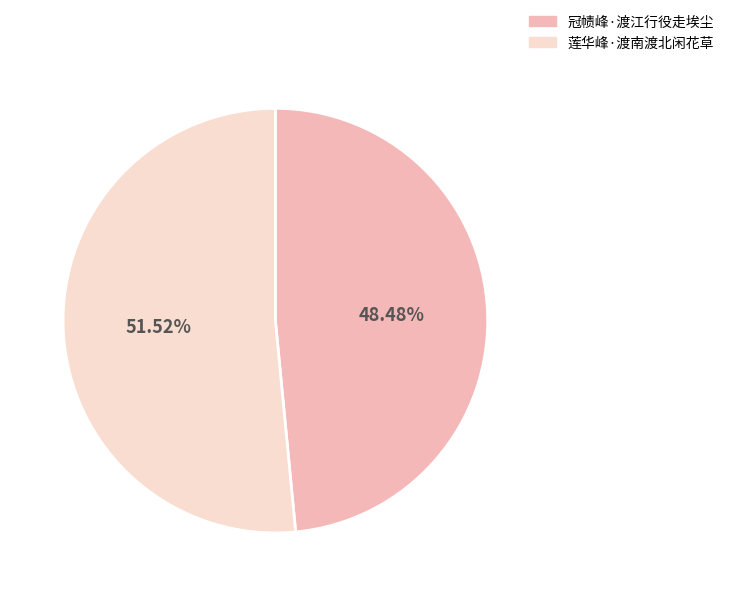

Rank the categories by value from highest to lowest.

莲华峰·渡南渡北闲花草, 冠帻峰·渡江行役走埃尘